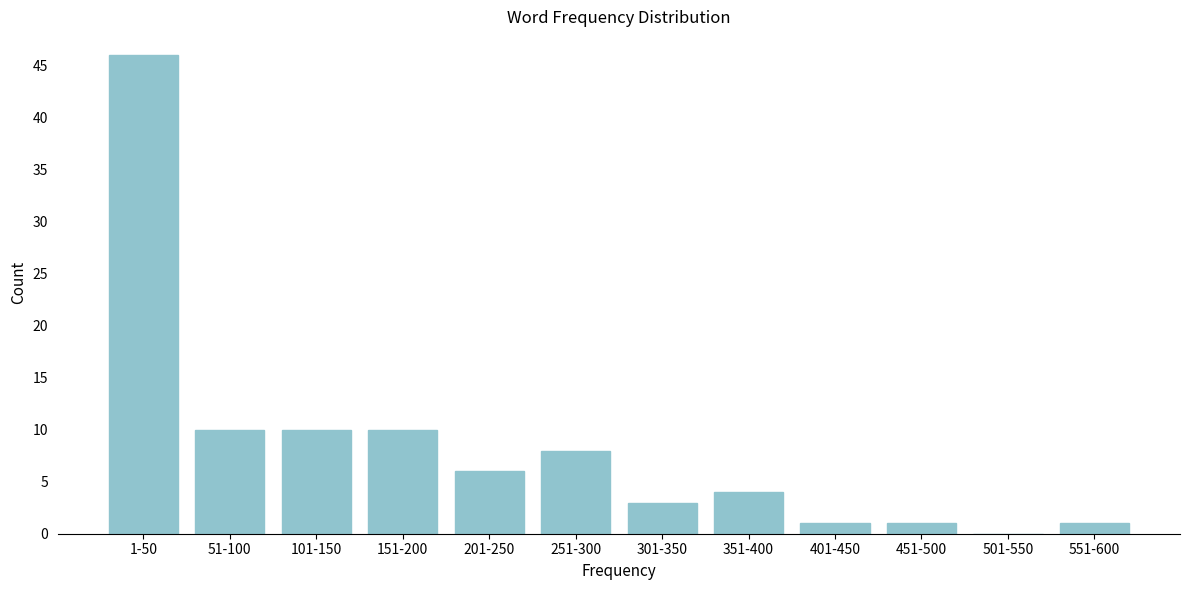

Reading left to right, extract all data points from this chart.

1-50=46	51-100=10	101-150=10	151-200=10	201-250=6	251-300=8	301-350=3	351-400=4	401-450=1	451-500=1	501-550=0	551-600=1